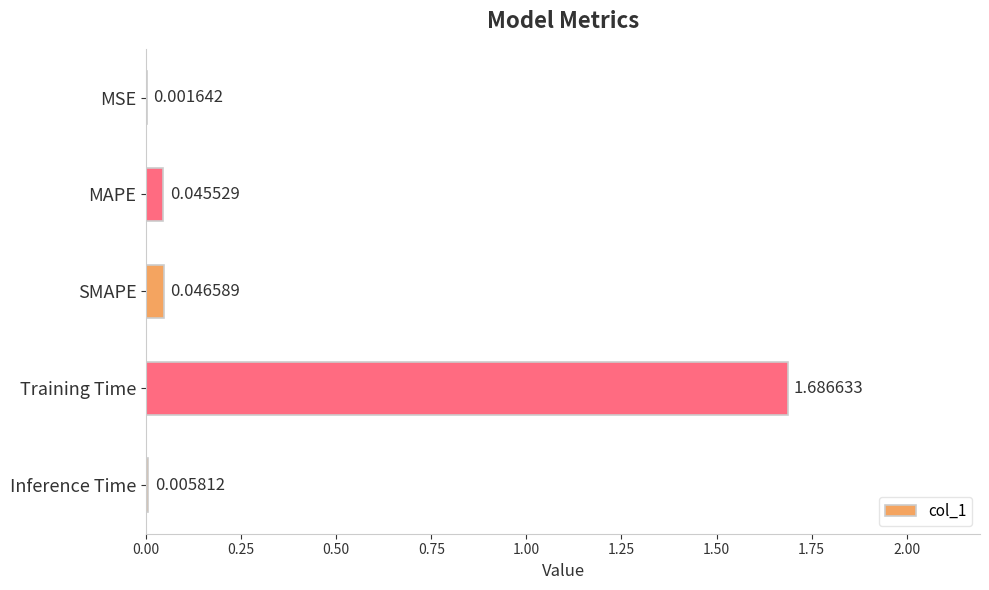

Which category has the highest value across all series?

Training Time